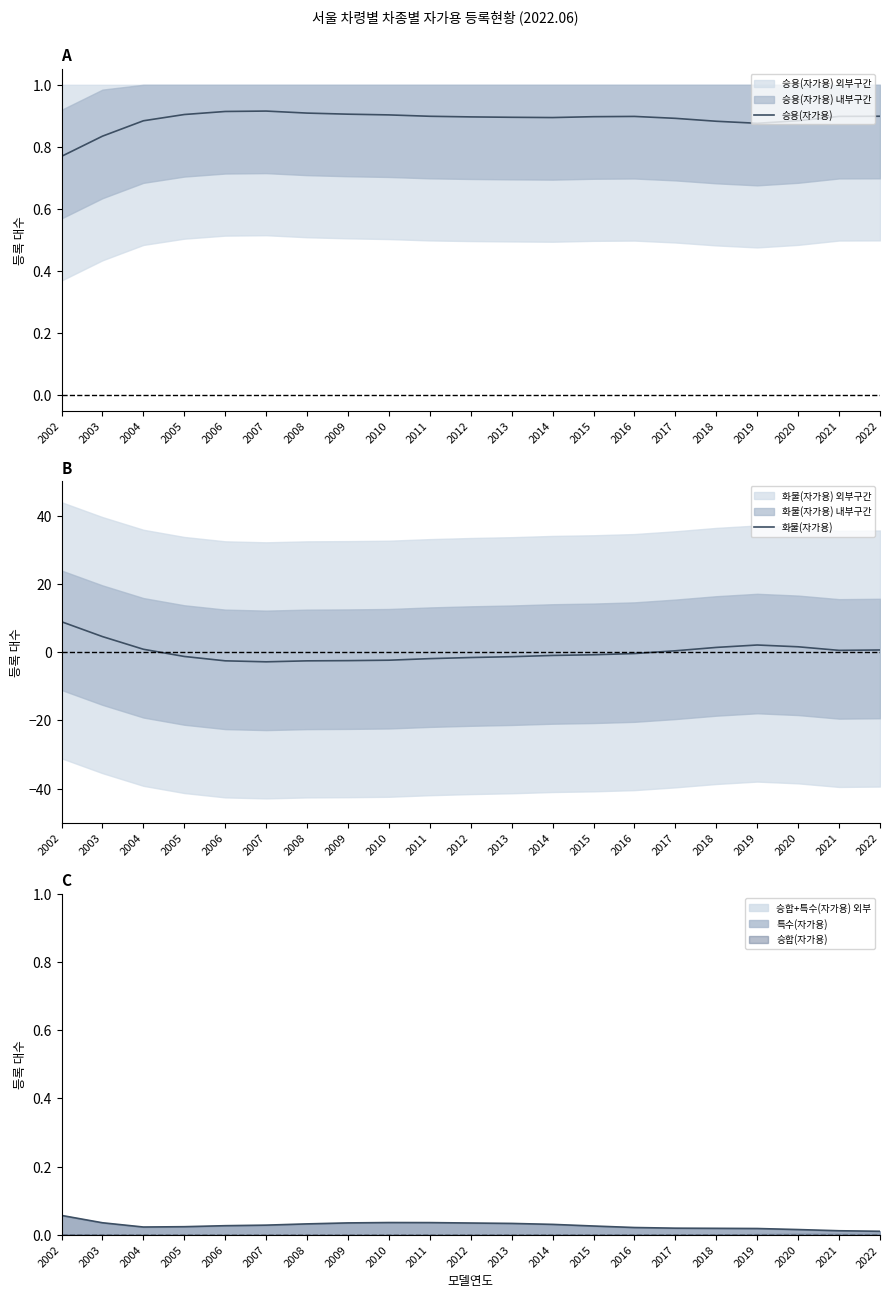

Reading left to right, extract all data points from this chart.

승용(자가용): 0.8	0.8	0.9	0.9	0.9	0.9	0.9	0.9	0.9	0.9	0.9	0.9	0.9	0.9	0.9	0.9	0.9	0.9	0.9	0.9	0.9
화물(자가용): 8.9	4.6	0.8	-1.3	-2.5	-2.8	-2.5	-2.5	-2.4	-1.9	-1.6	-1.3	-1.0	-0.8	-0.4	0.4	1.4	2.1	1.6	0.5	0.6